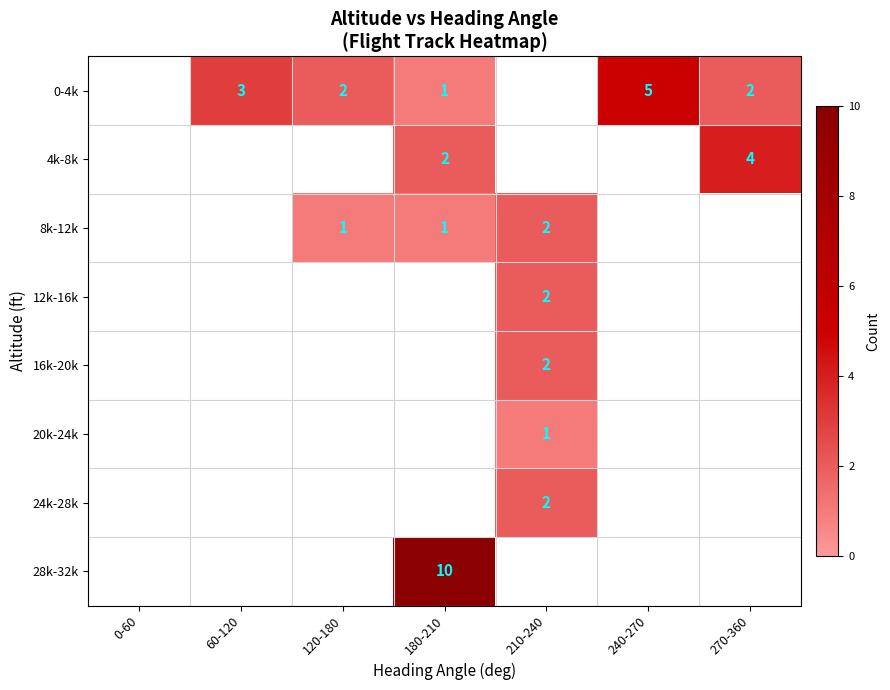

The 8k-12k series shows 2 at 210-240. True or false?

True